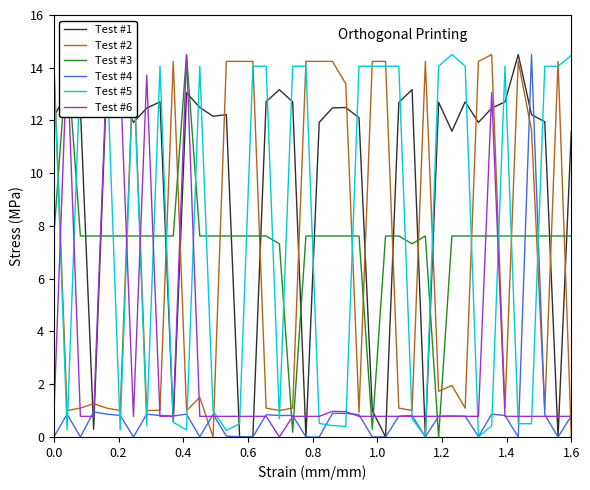

Which series has the largest total across all categories?

Test #1